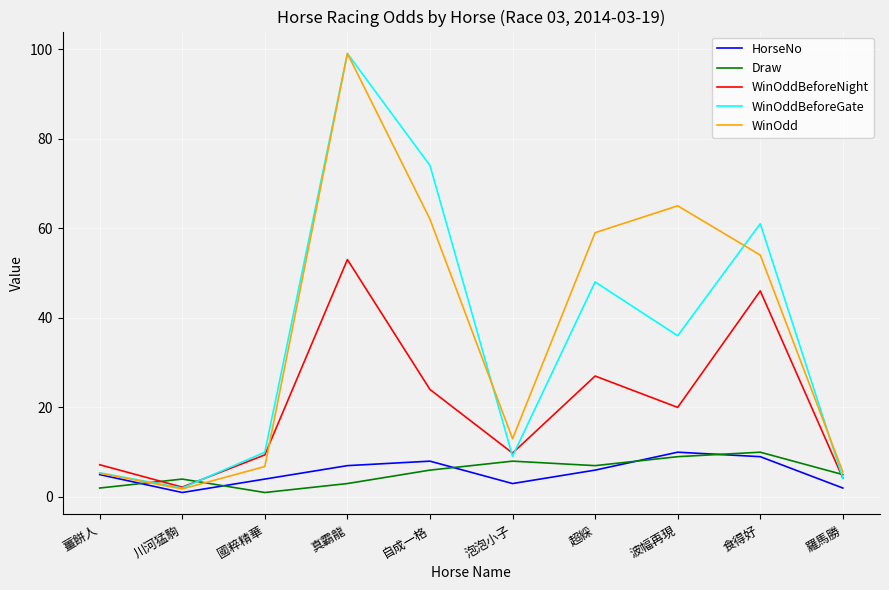

True or false: WinOddBeforeNight and HorseNo intersect in this chart.

False